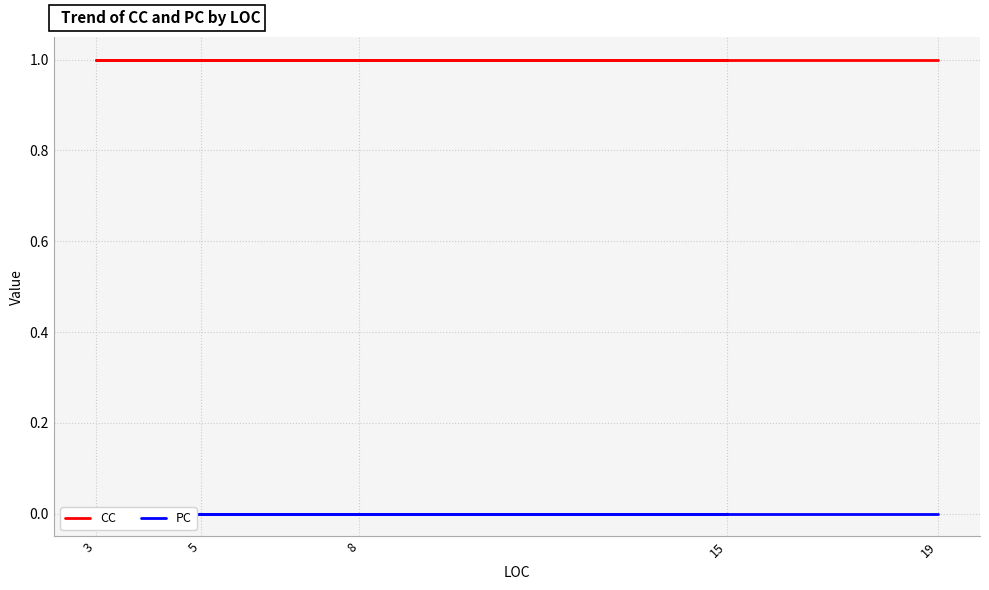

True or false: CC and PC cross at least once.

False